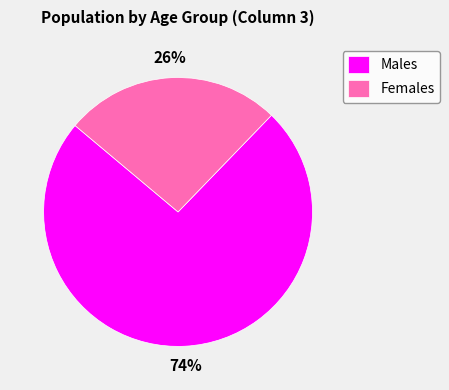

What is the smallest slice in the pie chart?

Females